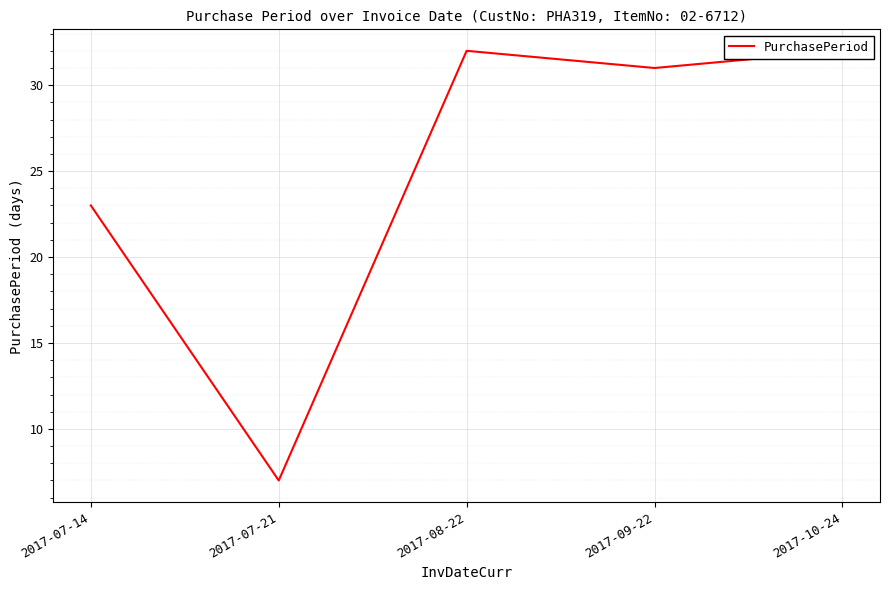

At which category does the chart reach its minimum across all series?

2017-07-21